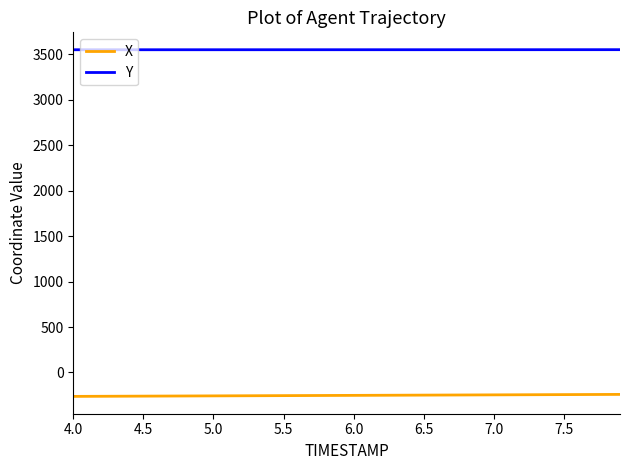

What is the lowest value of the X series?

-262.9